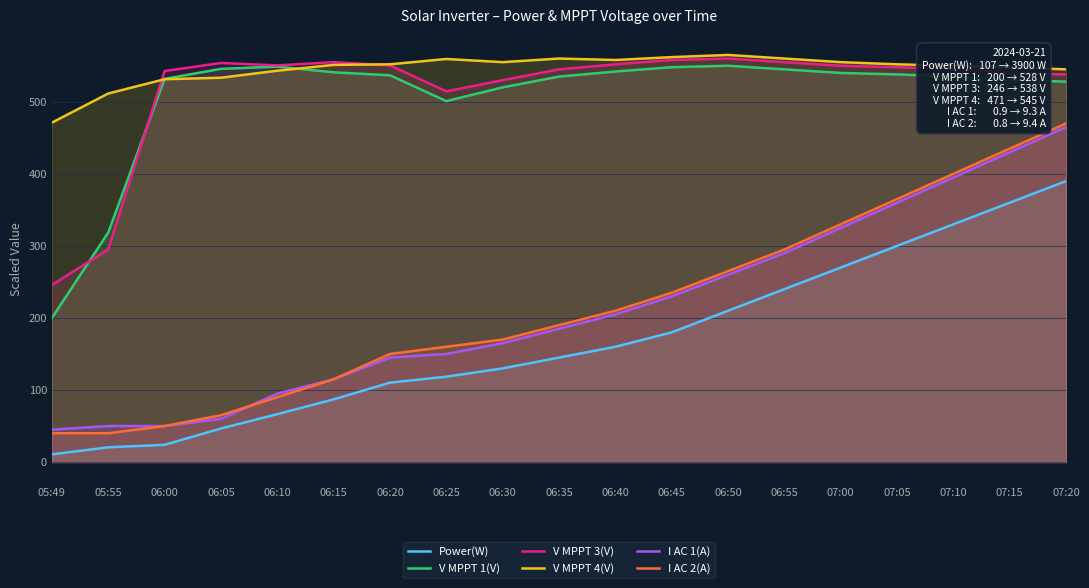

At how many categories does at least one series exceed 40?

19